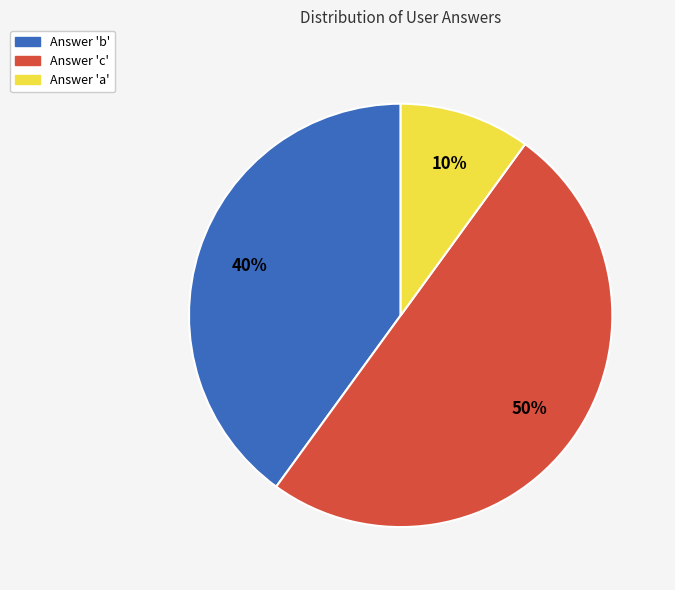

What percentage is the Answer 'a' slice, to the nearest percent?

10%